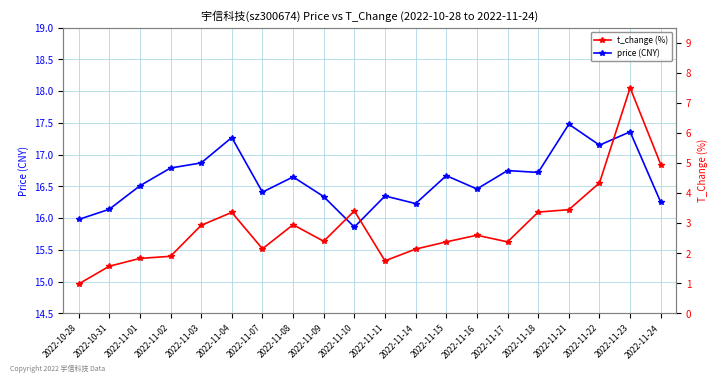

How many values in the price (CNY) series are below 16?

2